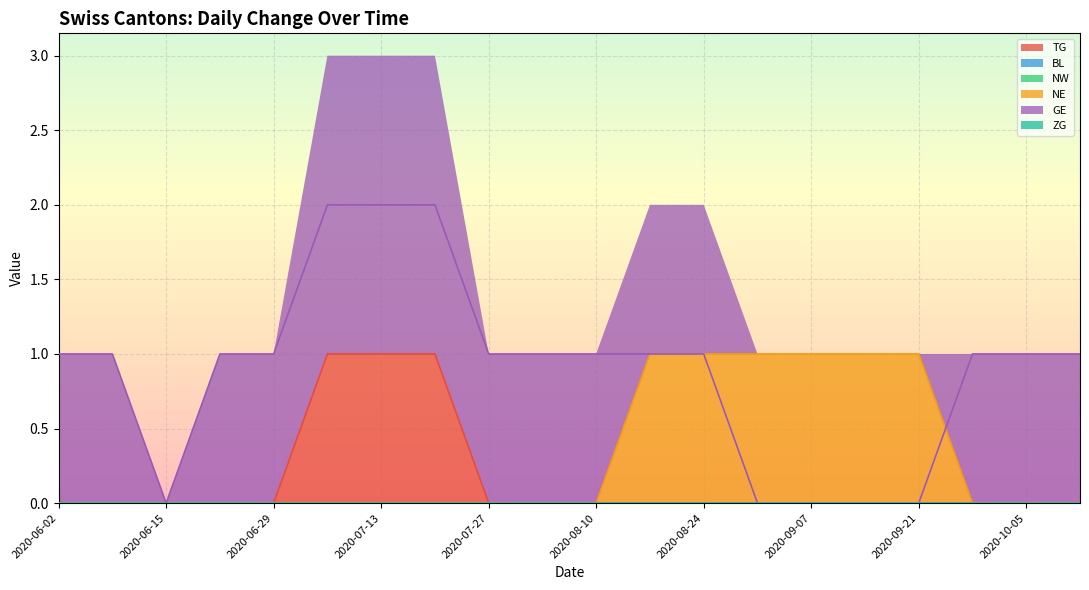

Rank the categories by GE value from lowest to highest.

2020-06-15, 2020-08-31, 2020-09-07, 2020-09-14, 2020-09-21, 2020-06-02, 2020-06-08, 2020-06-22, 2020-06-29, 2020-07-27, 2020-08-03, 2020-08-10, 2020-08-17, 2020-08-24, 2020-09-28, 2020-10-05, 2020-10-12, 2020-07-06, 2020-07-13, 2020-07-20